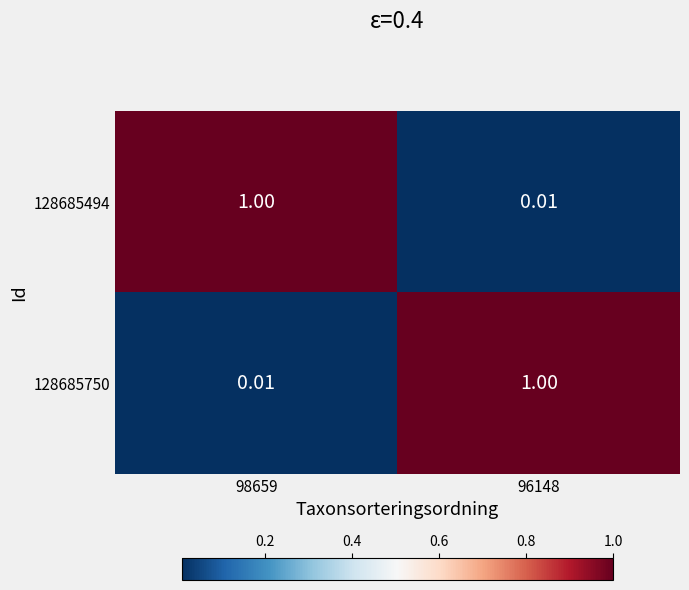

Reading left to right, transcribe all the data shown in this chart.

128685494: 98659=1.0	96148=0.0
128685750: 98659=0.0	96148=1.0